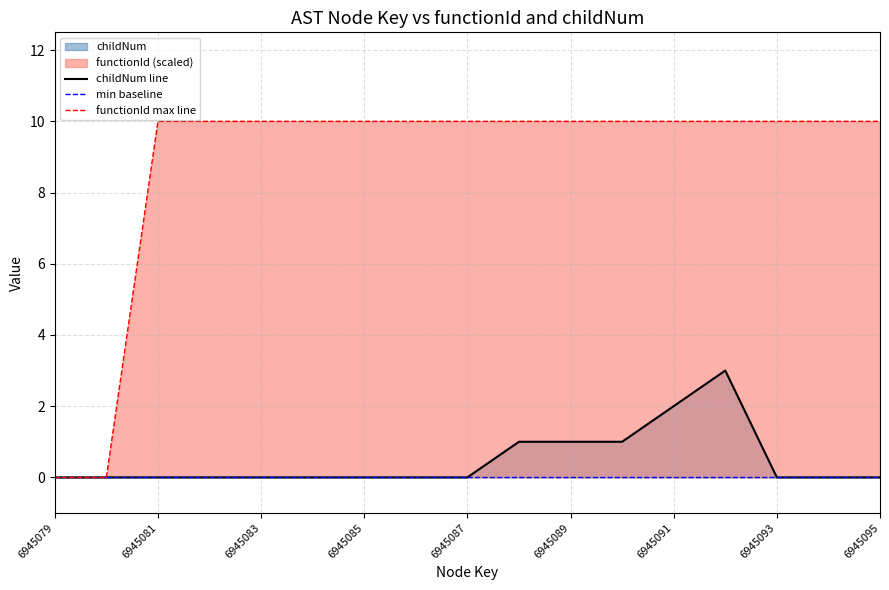

Which series has the largest total across all categories?

functionId max line